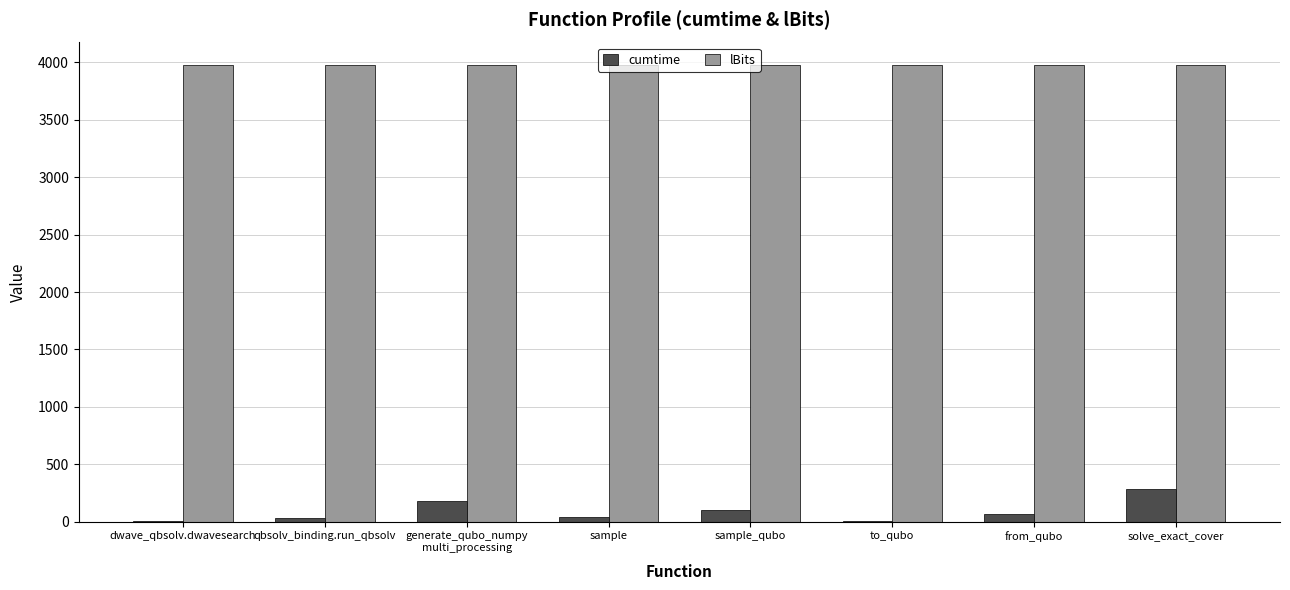

True or false: lBits has a value of 1178.5 at solve_exact_cover.

False